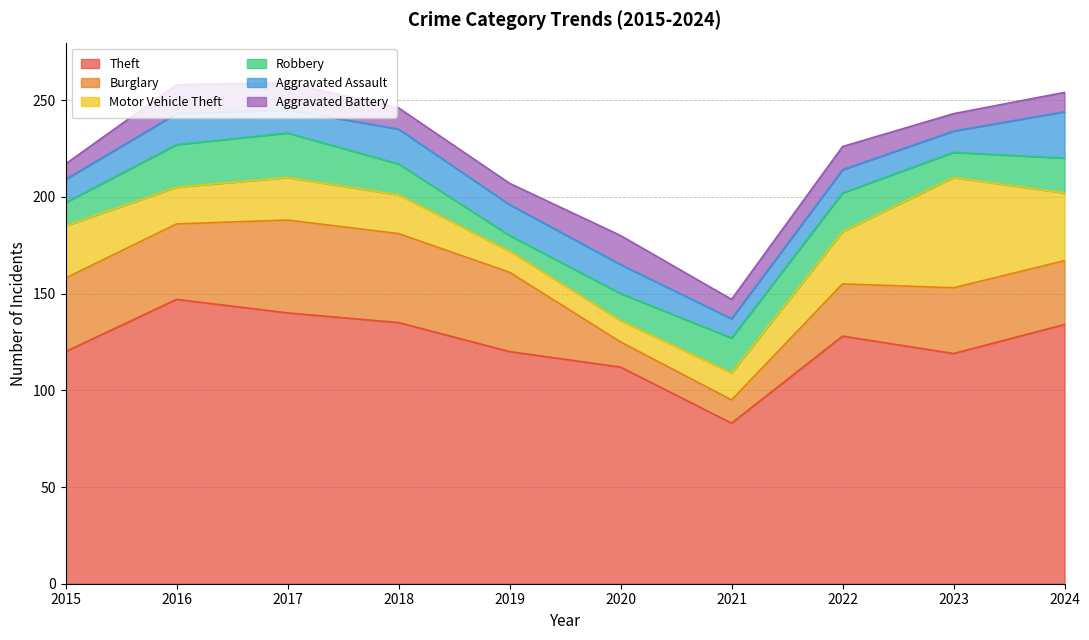

At how many categories does at least one series exceed 39?

10